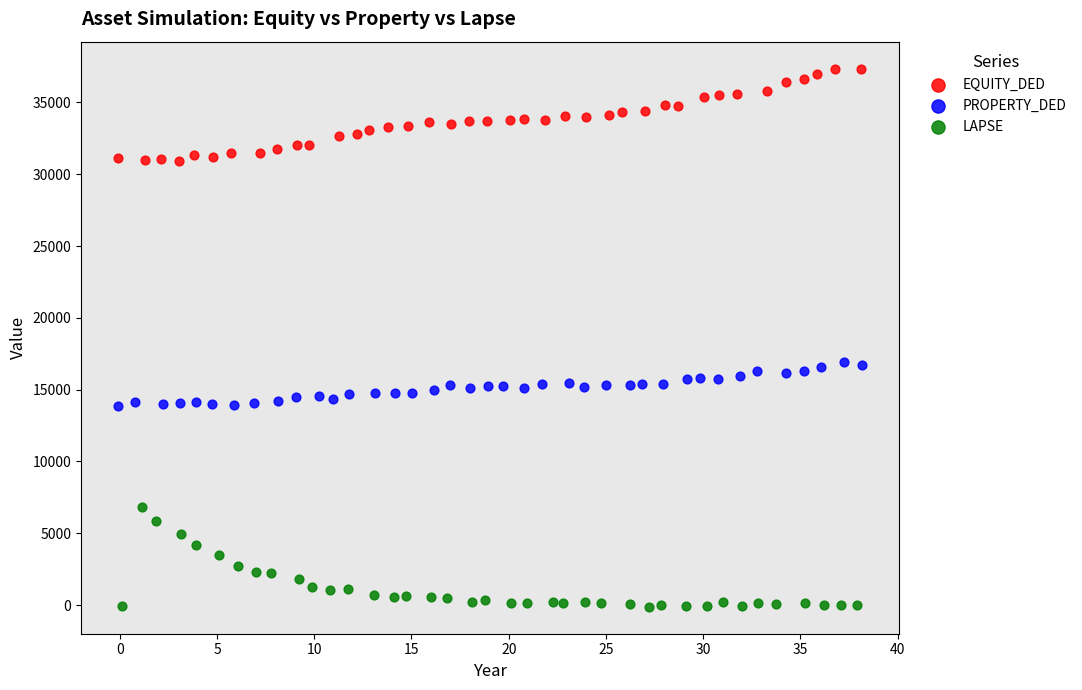

Which series reaches the minimum Y coordinate?

LAPSE